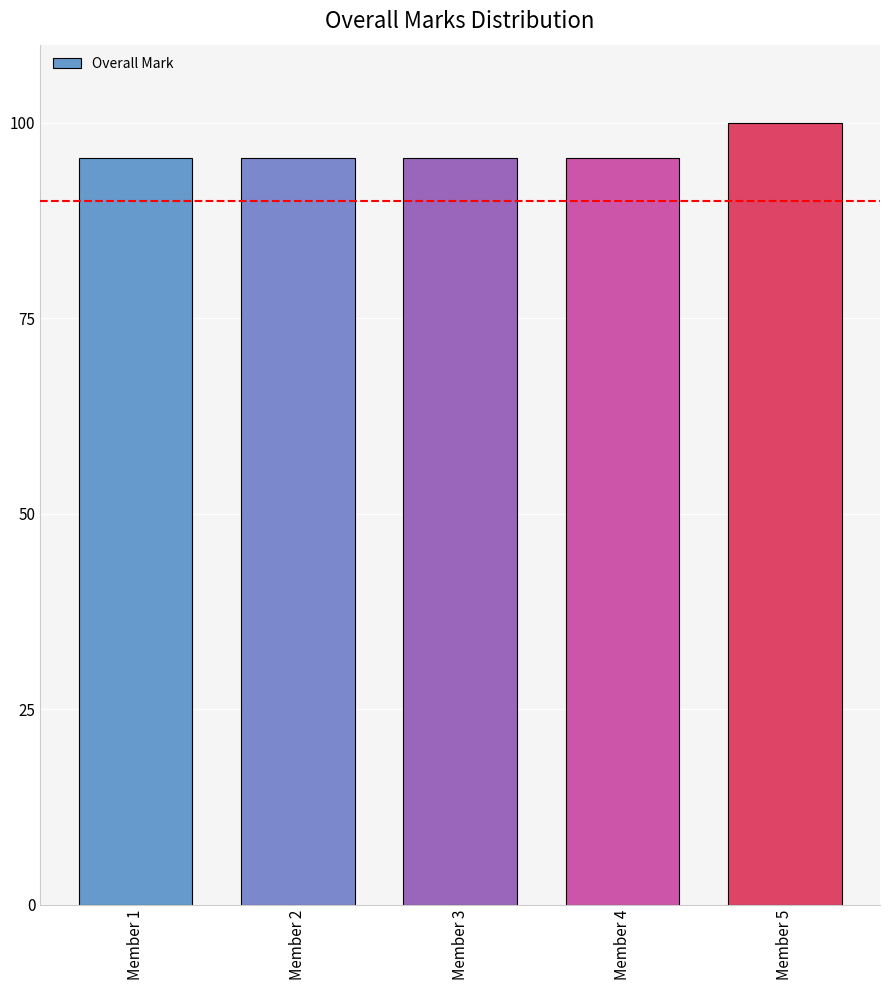

Reading right to left, extract all data points from this chart.

100.0	95.5	95.5	95.5	95.5